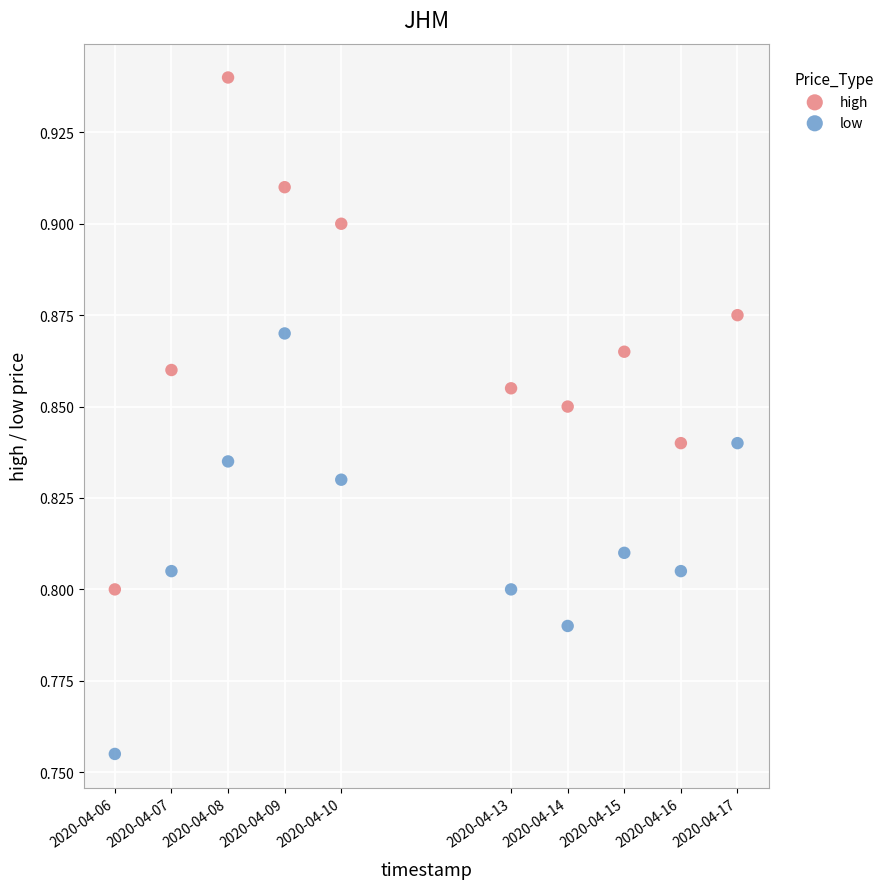

Which series has the largest Y range (max minus min)?

high